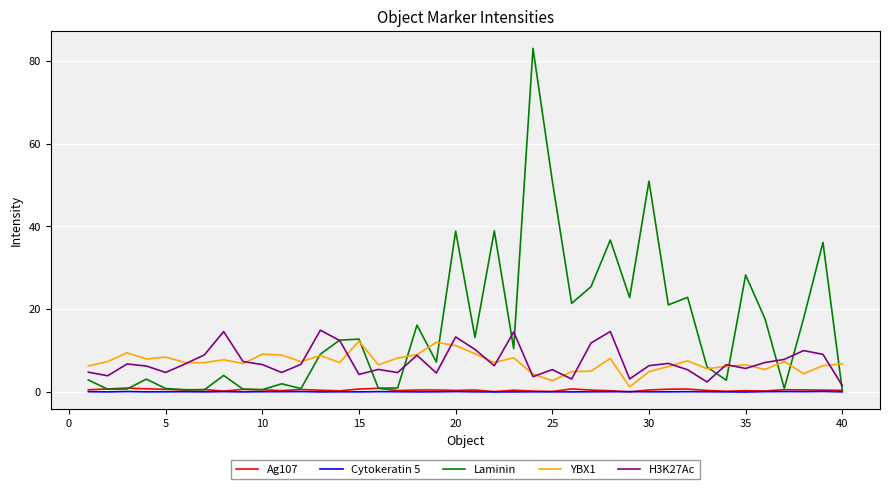

What is the maximum value shown in the chart?

83.0